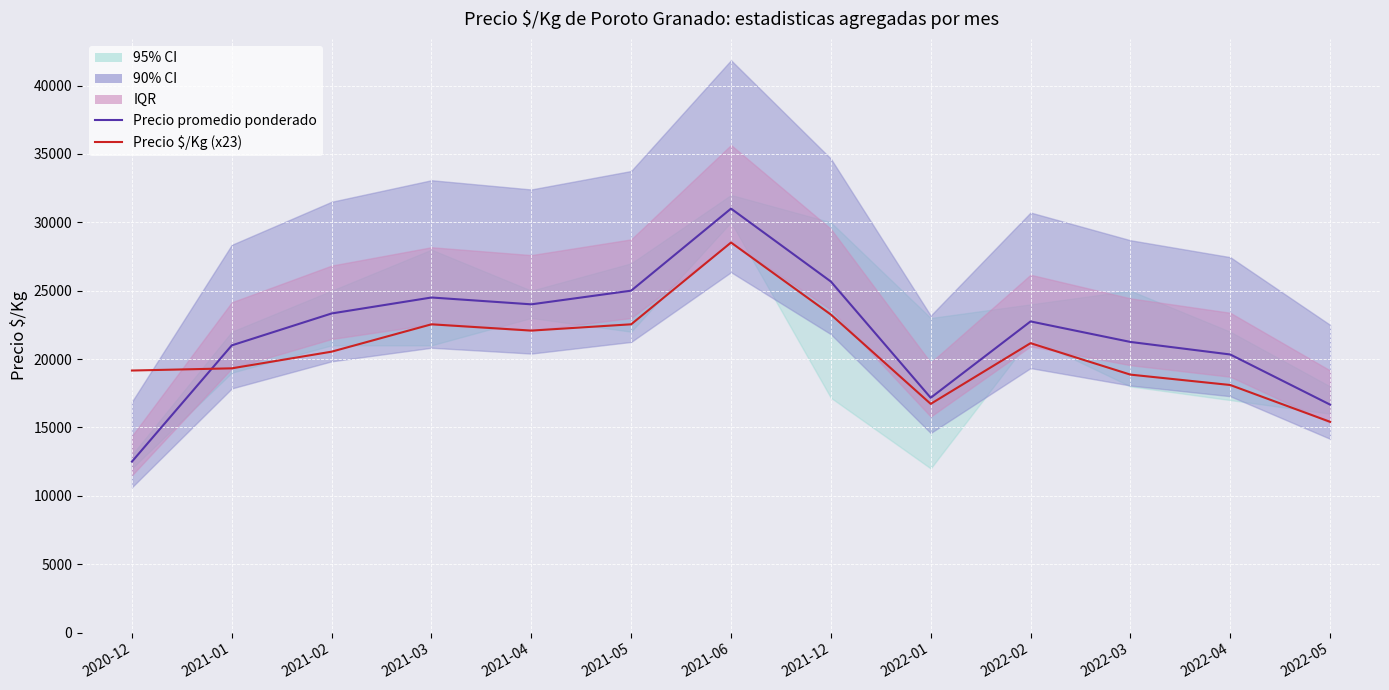

List the labels in order of Precio promedio ponderado value, largest first.

2021-06, 2021-12, 2021-05, 2021-03, 2021-04, 2021-02, 2022-02, 2022-03, 2021-01, 2022-04, 2022-01, 2022-05, 2020-12